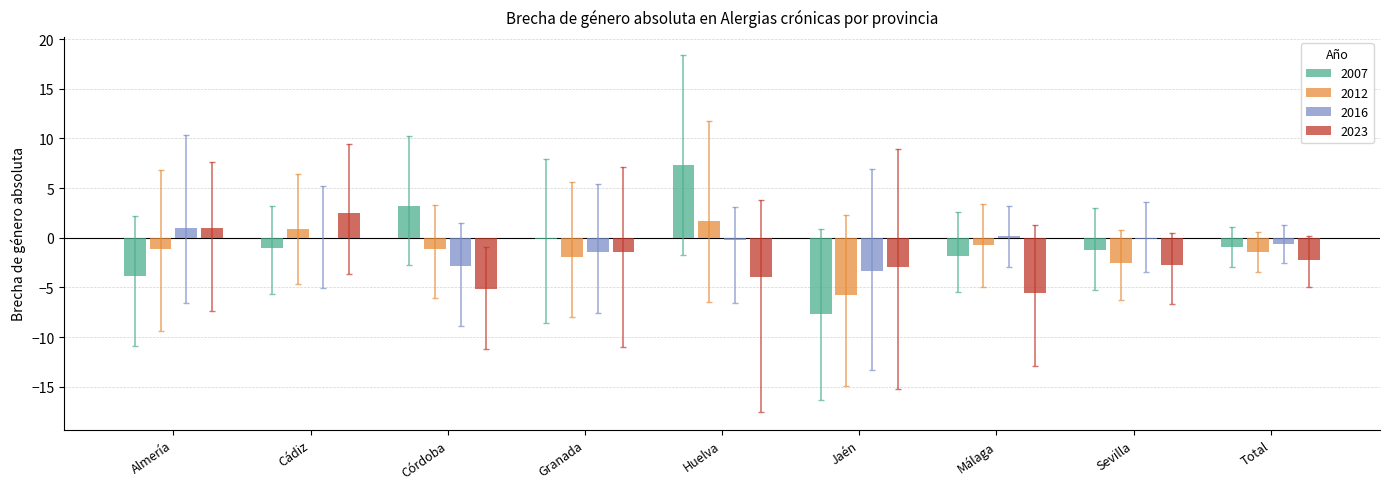

What is the sum of the 2023 values at Cádiz and Almería?

3.5